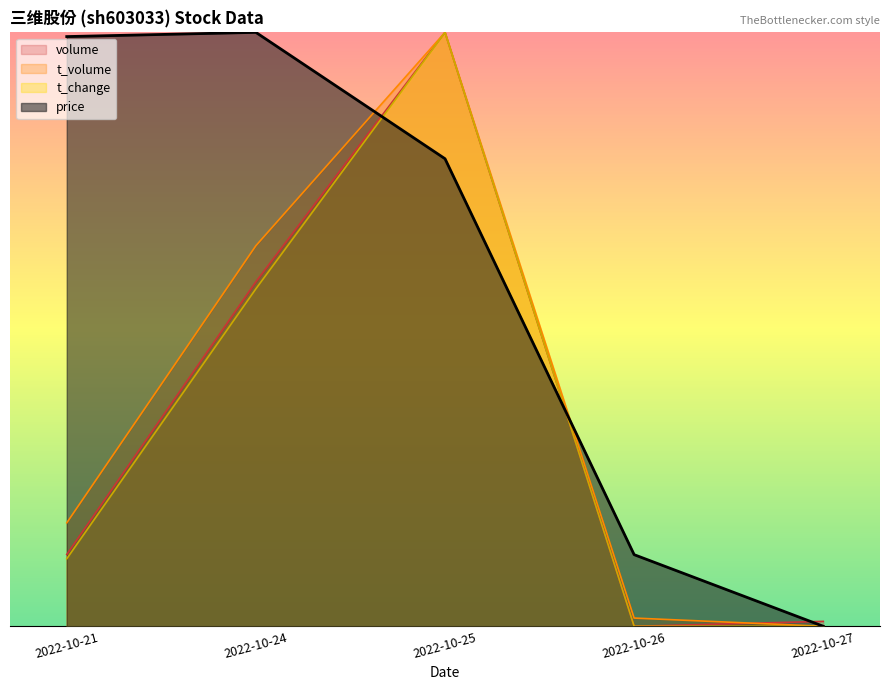

What is the highest value of the price series?

17.6